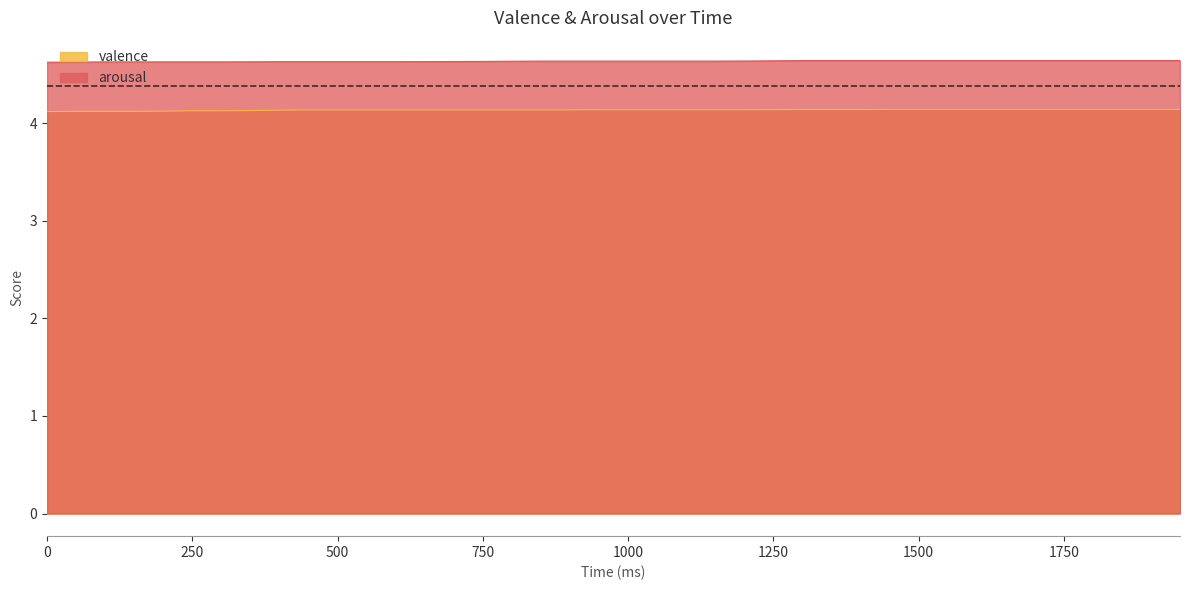

Which series has the largest total across all categories?

arousal